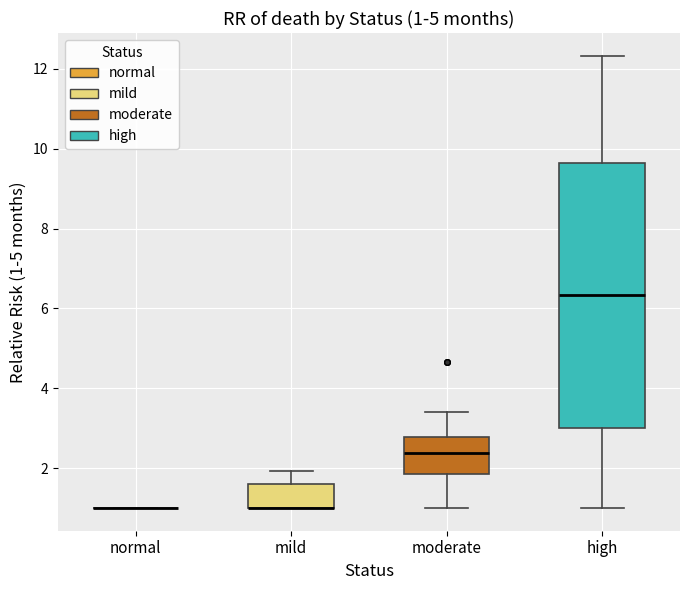

Comparing the boxes themselves (not the whiskers), which one is the tallest?

high